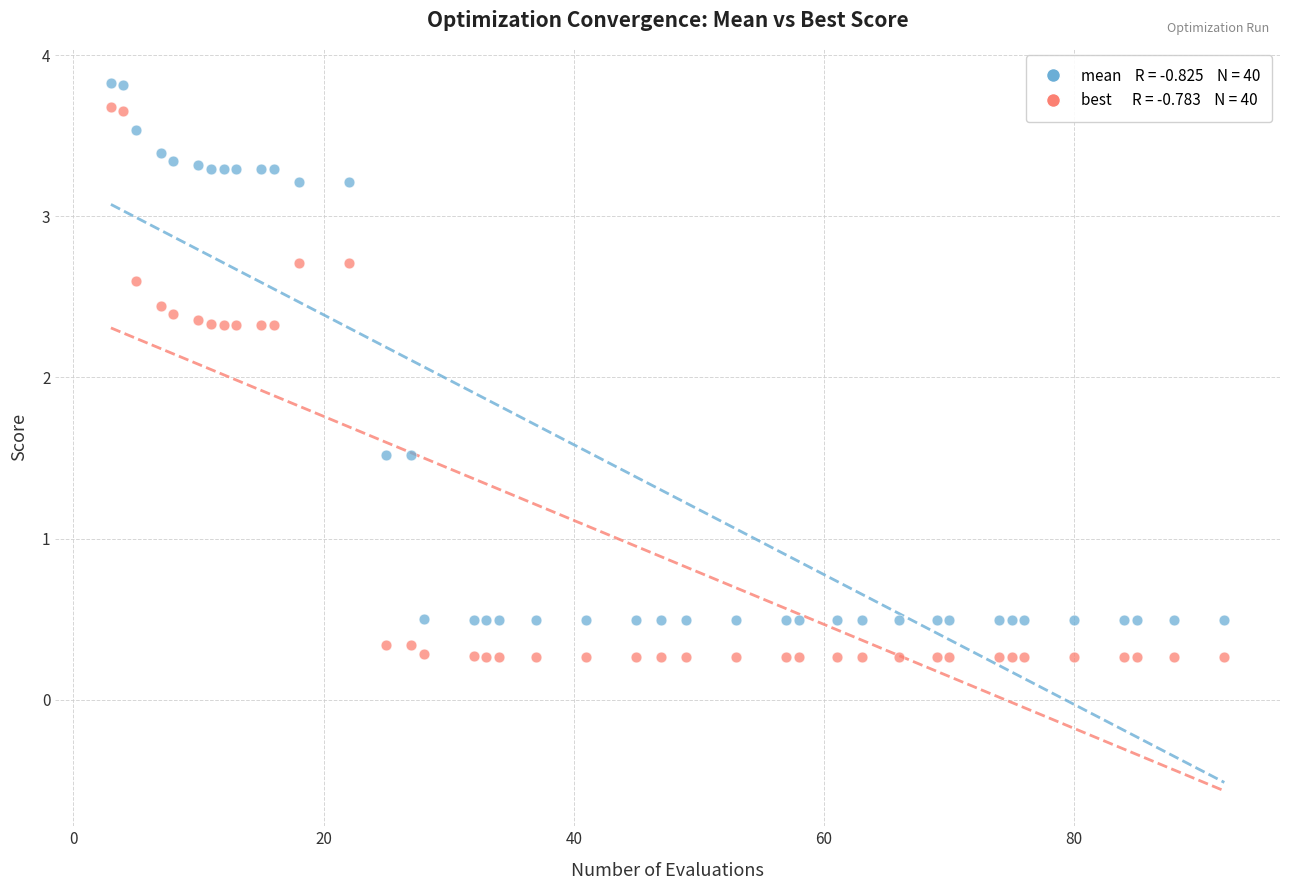

Across all data points, what is the range of Y values (max minus min)?

3.6